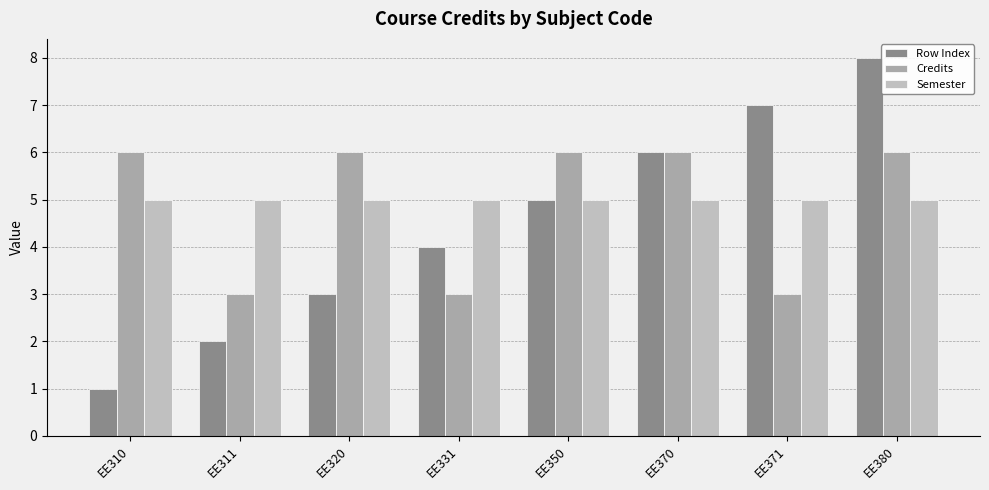

What is the spread (max minus min) of values at EE370?

1